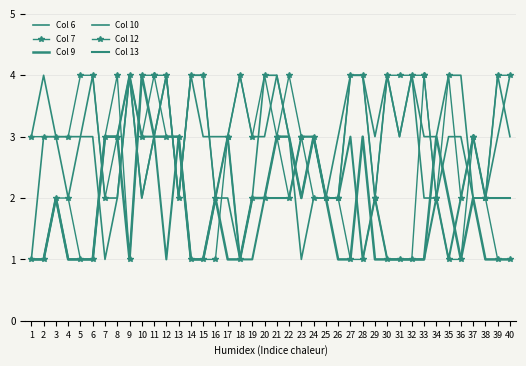

What is the difference between the Col 10 values at 39 and 38?

1